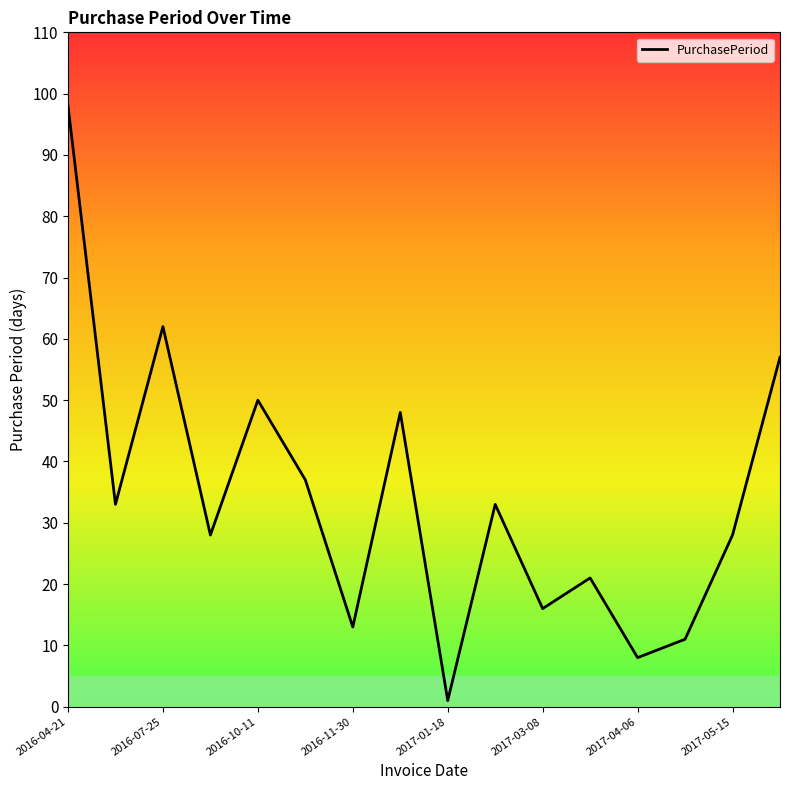

What is the average value?

34